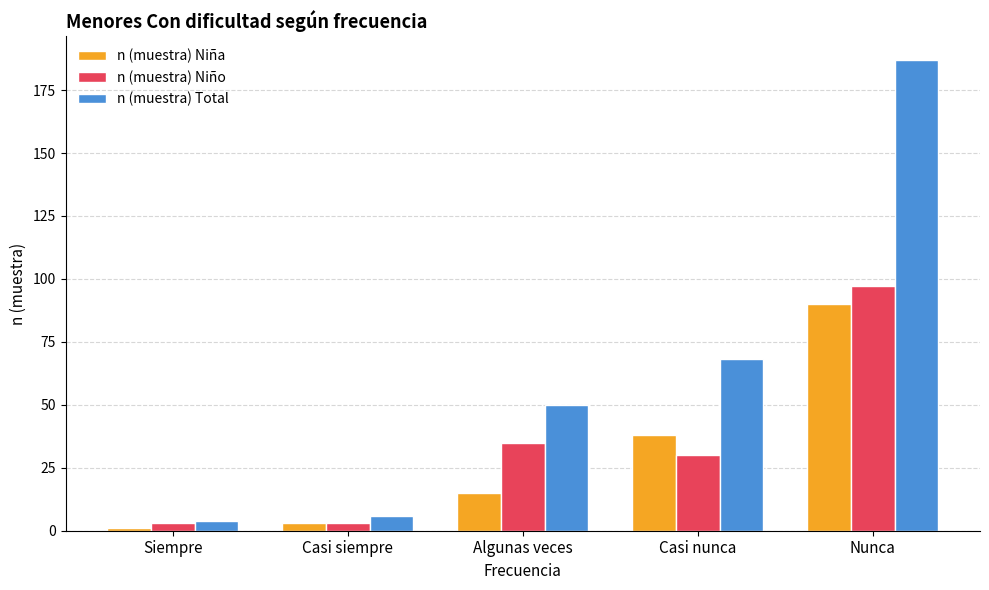

Where does the n (muestra) Niño series first go above 30?

Algunas veces